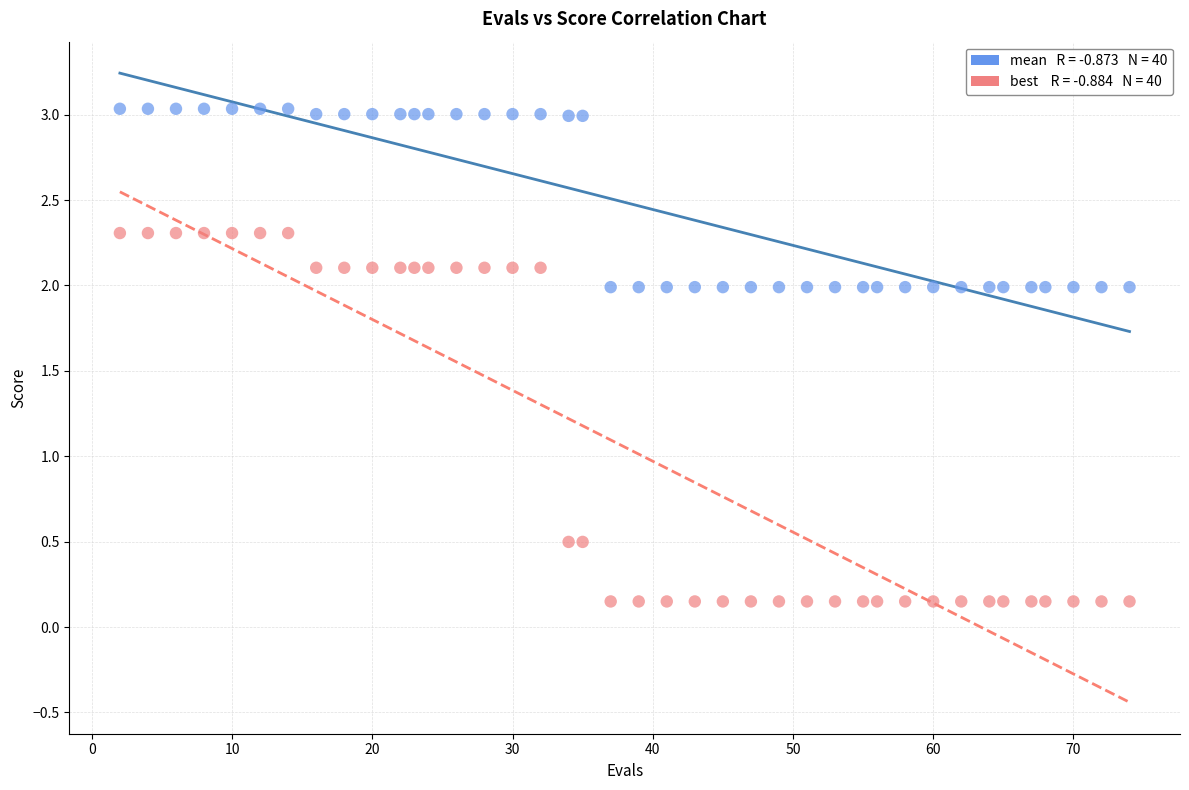

Across all data points, what is the range of Y values (max minus min)?

2.9